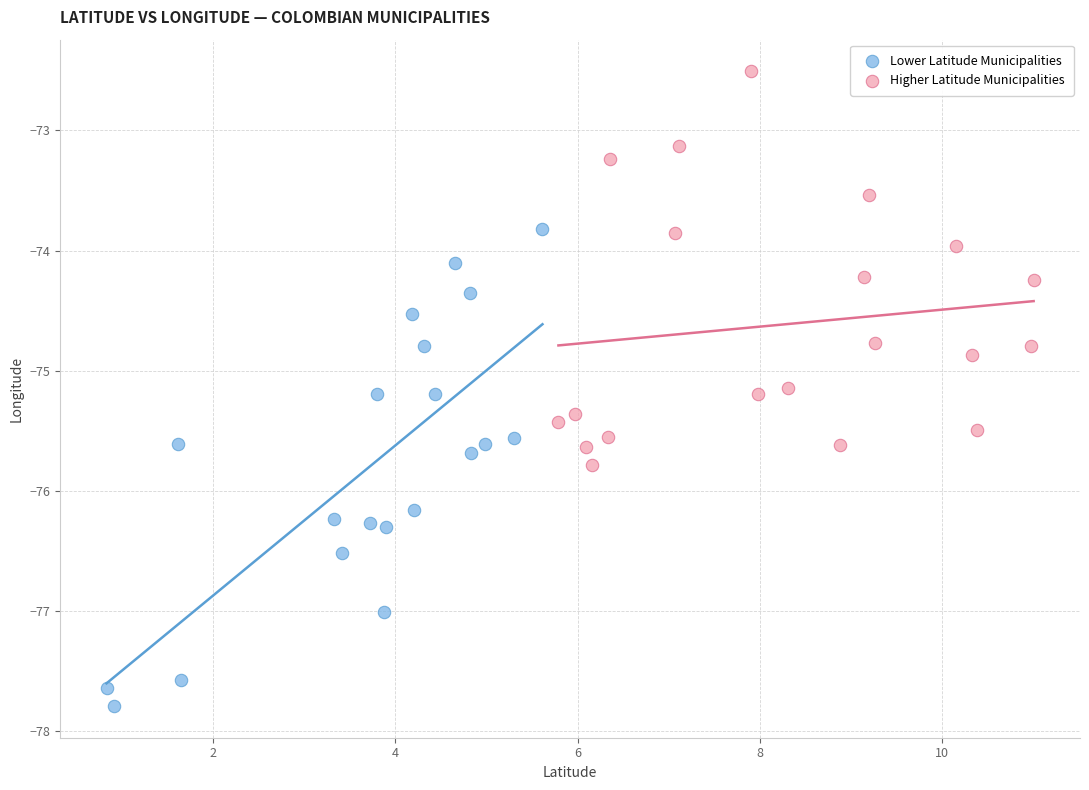

Which series contains the highest Y value?

Higher Latitude Municipalities